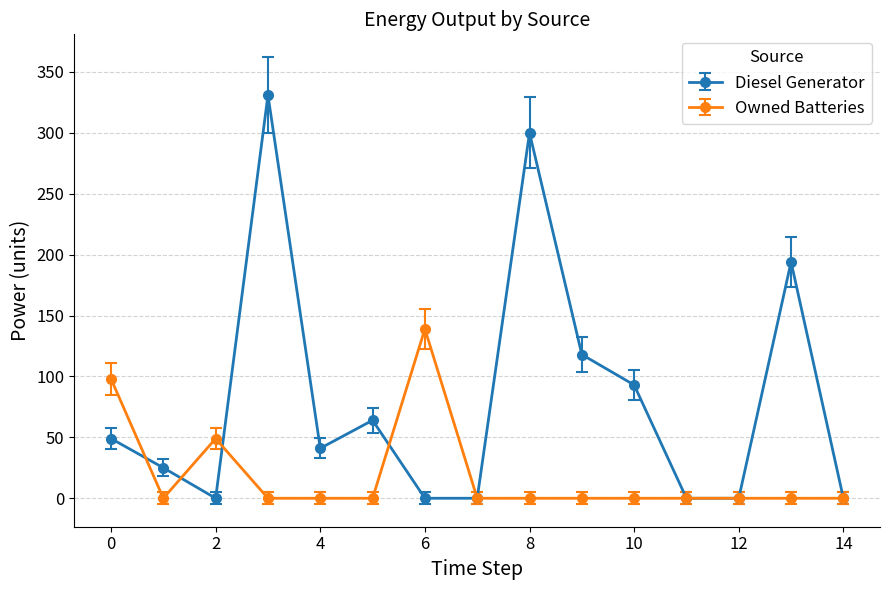

In Diesel Generator, how many points are higher than both neighbors (excluding endpoints)?

4